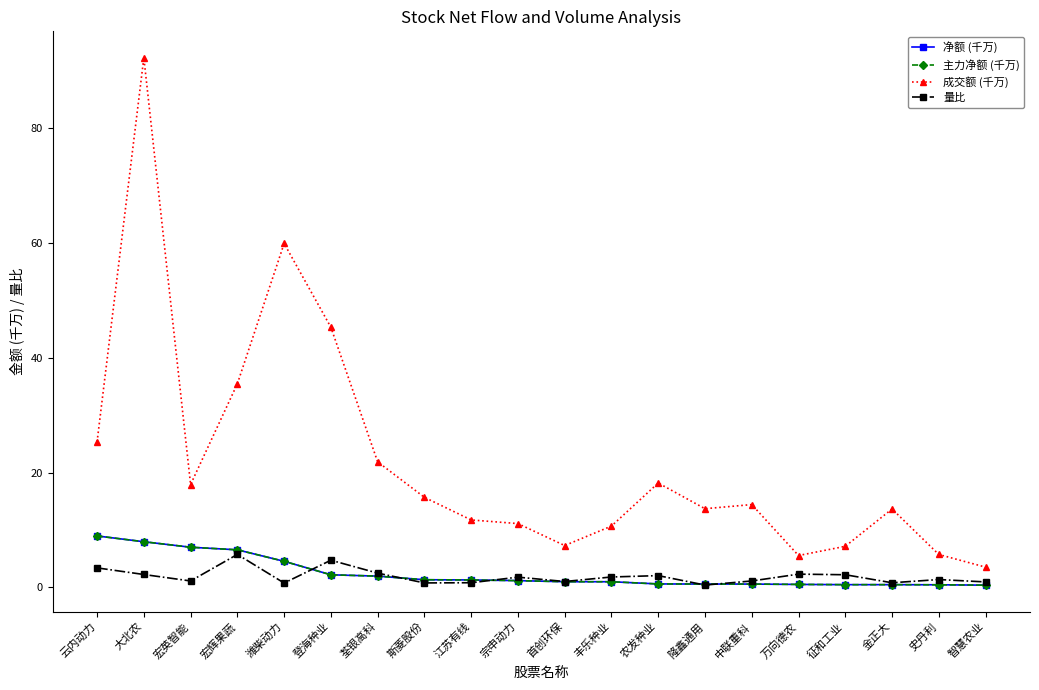

Does the chart have visible grid lines?

No